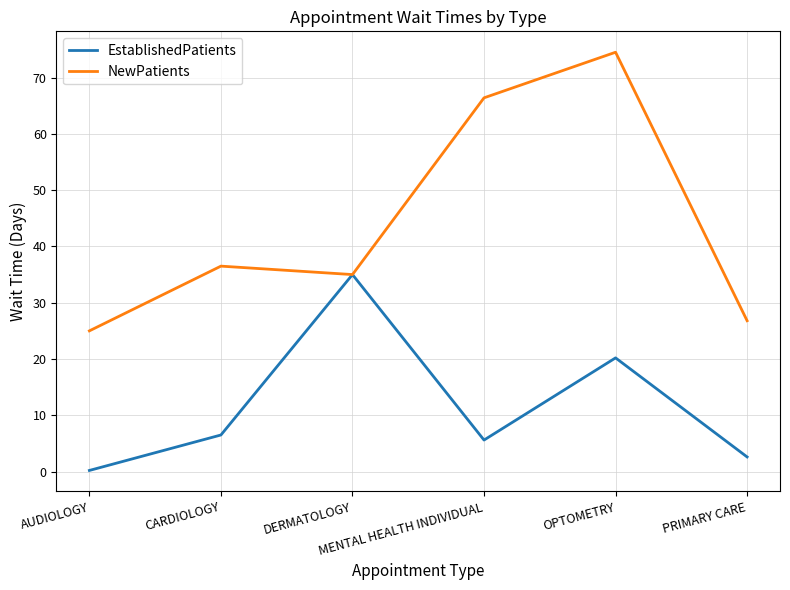

What is the sum of the NewPatients values at OPTOMETRY and MENTAL HEALTH INDIVIDUAL?

140.9